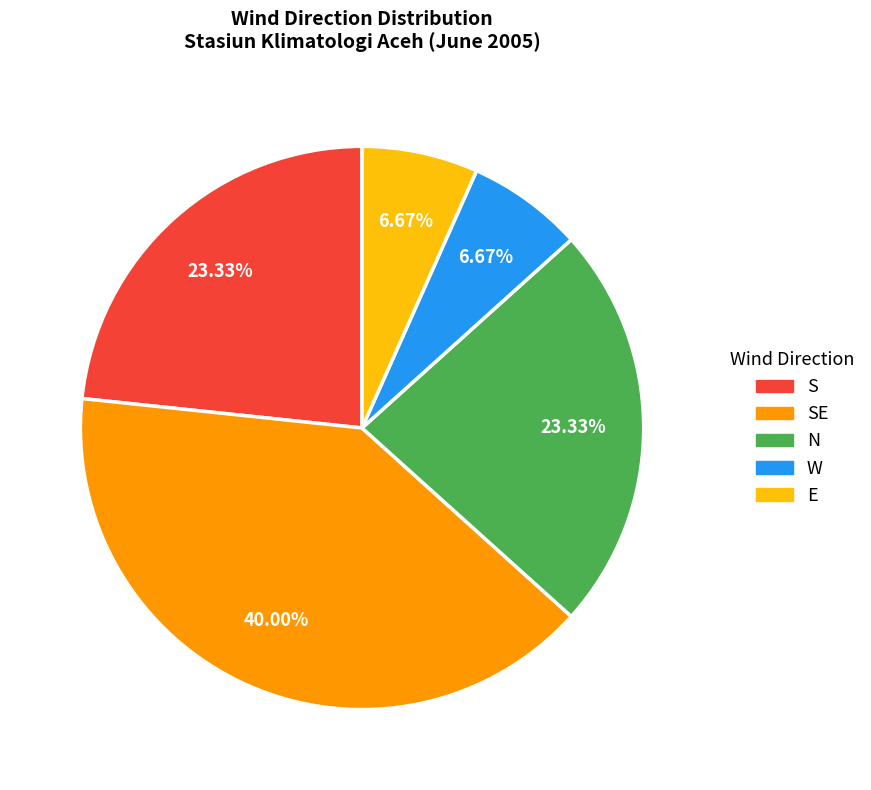

Does any single category account for the majority?

No